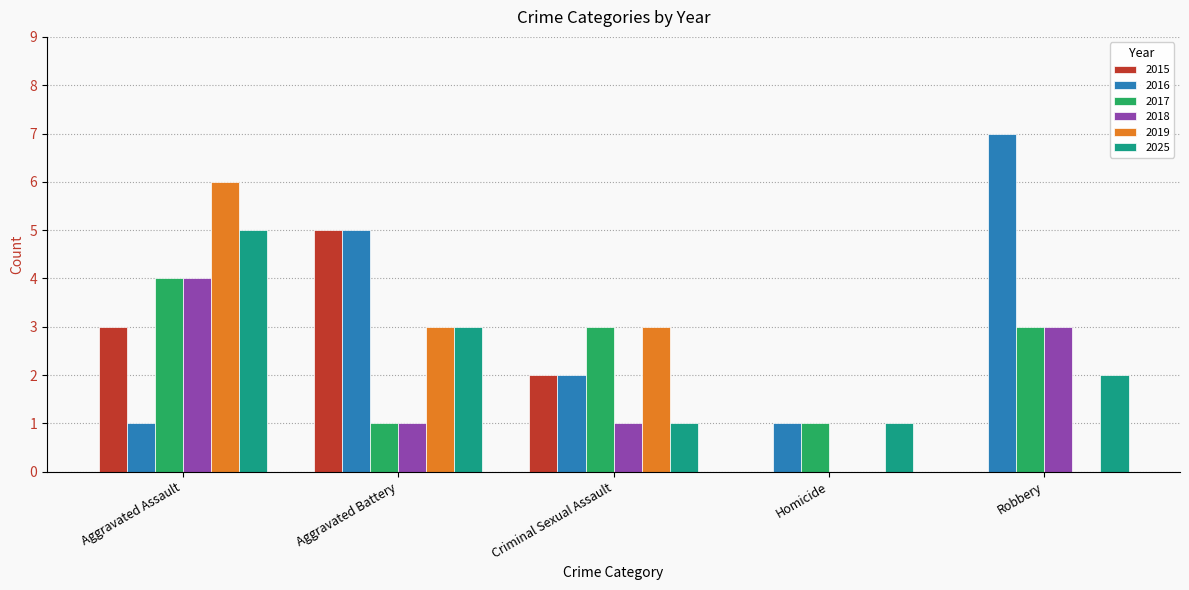

What is the difference between the 2025 values at Criminal Sexual Assault and Robbery?

1